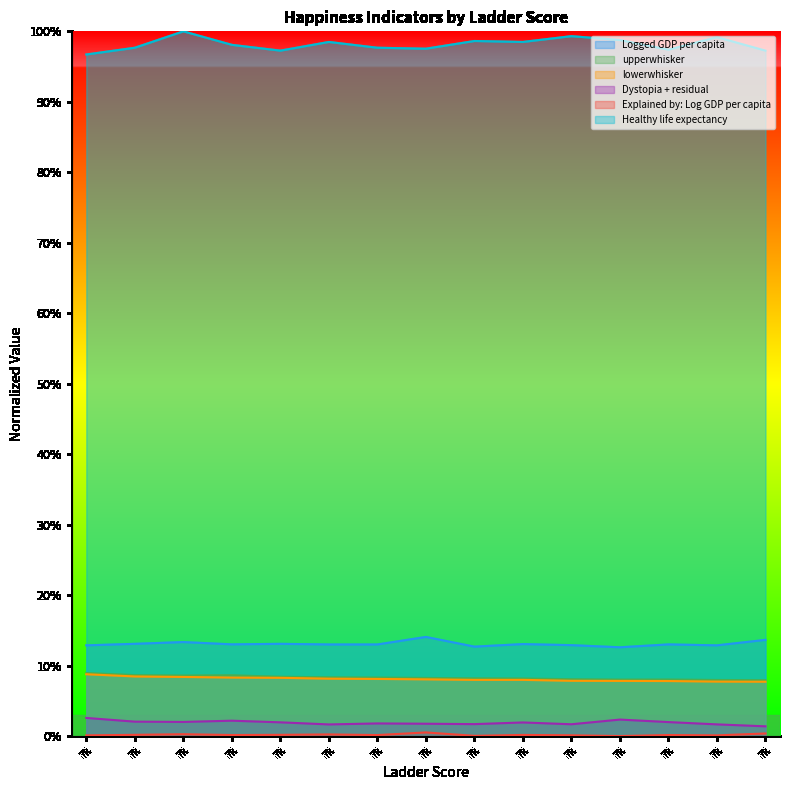

In Logged GDP per capita, how many points are lower than both neighbors (excluding endpoints)?

4